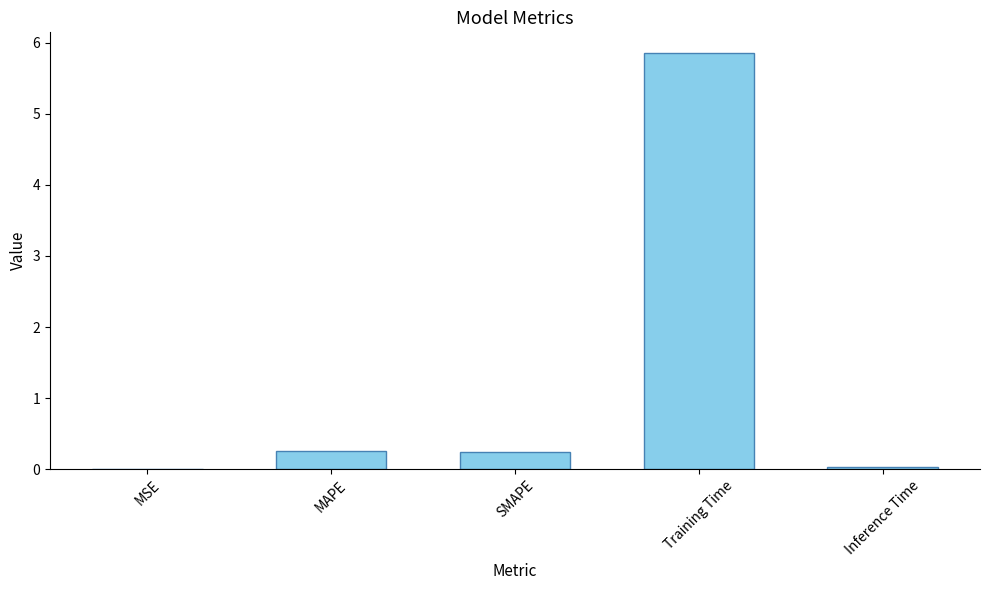

Count the number of data series in this chart.

1